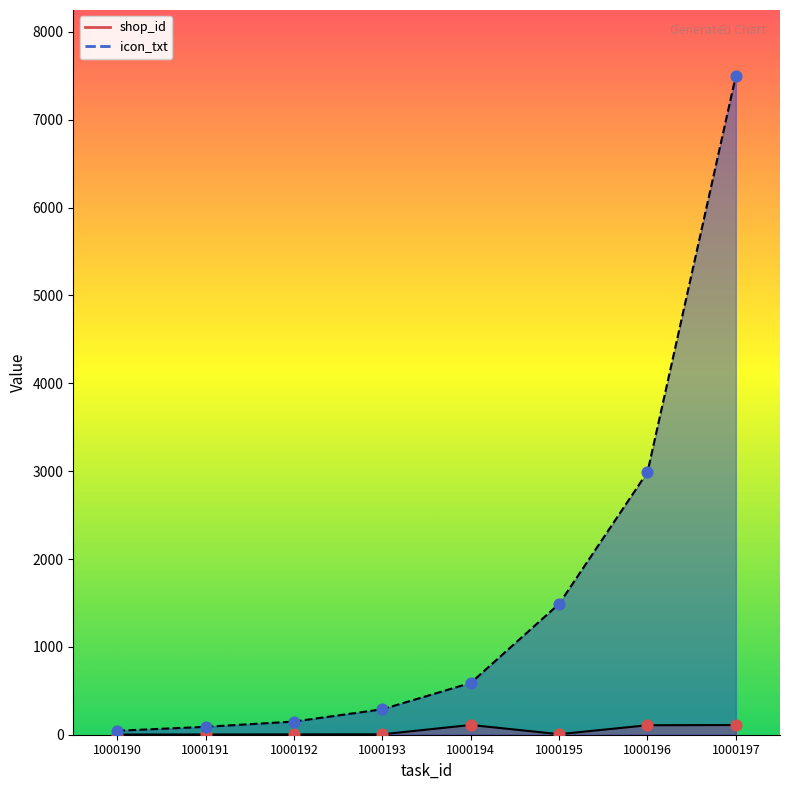

Which series has the largest total across all categories?

icon_txt